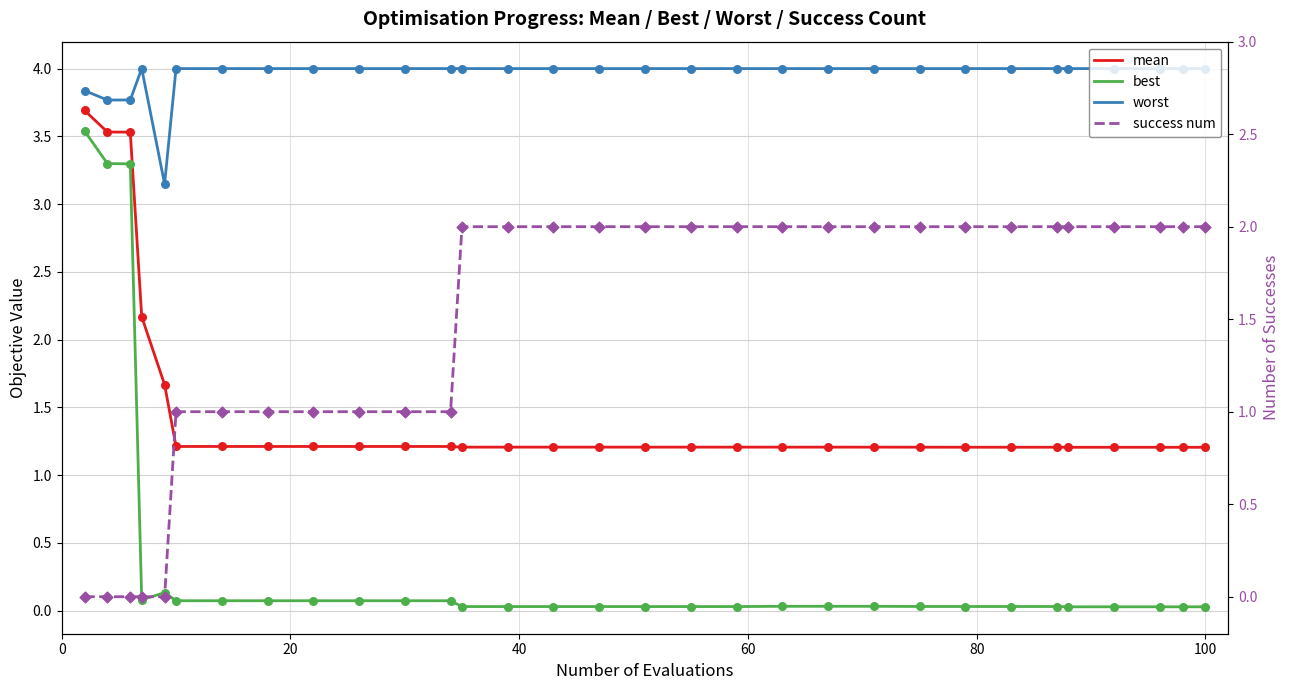

Which series has the largest Y range (max minus min)?

best